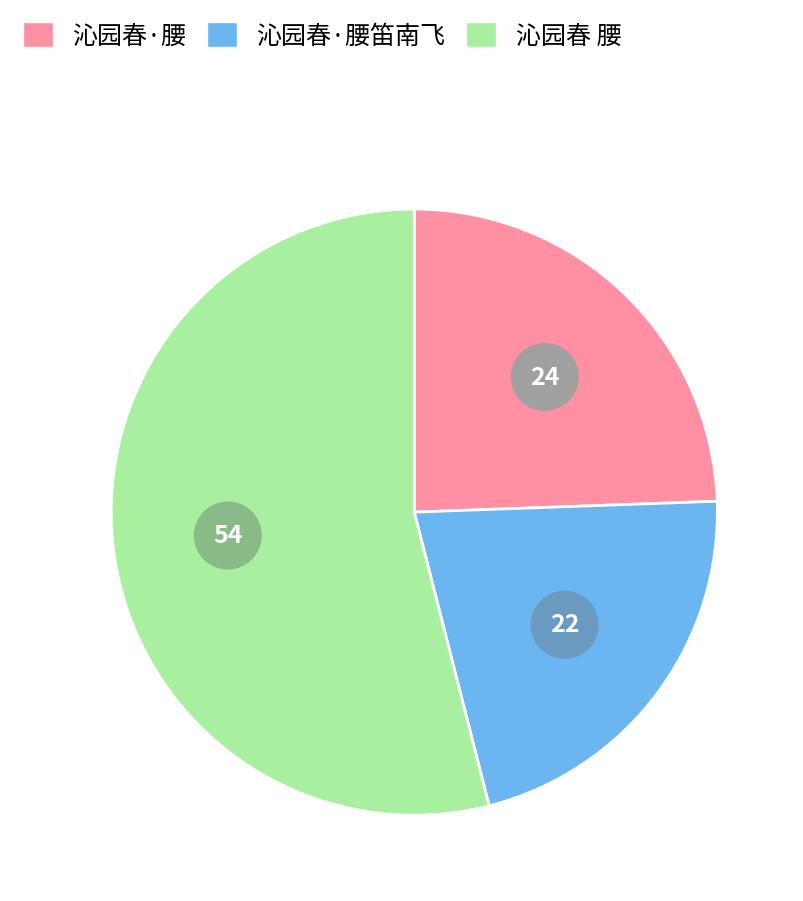

Is there any slice that represents more than half of the pie?

Yes